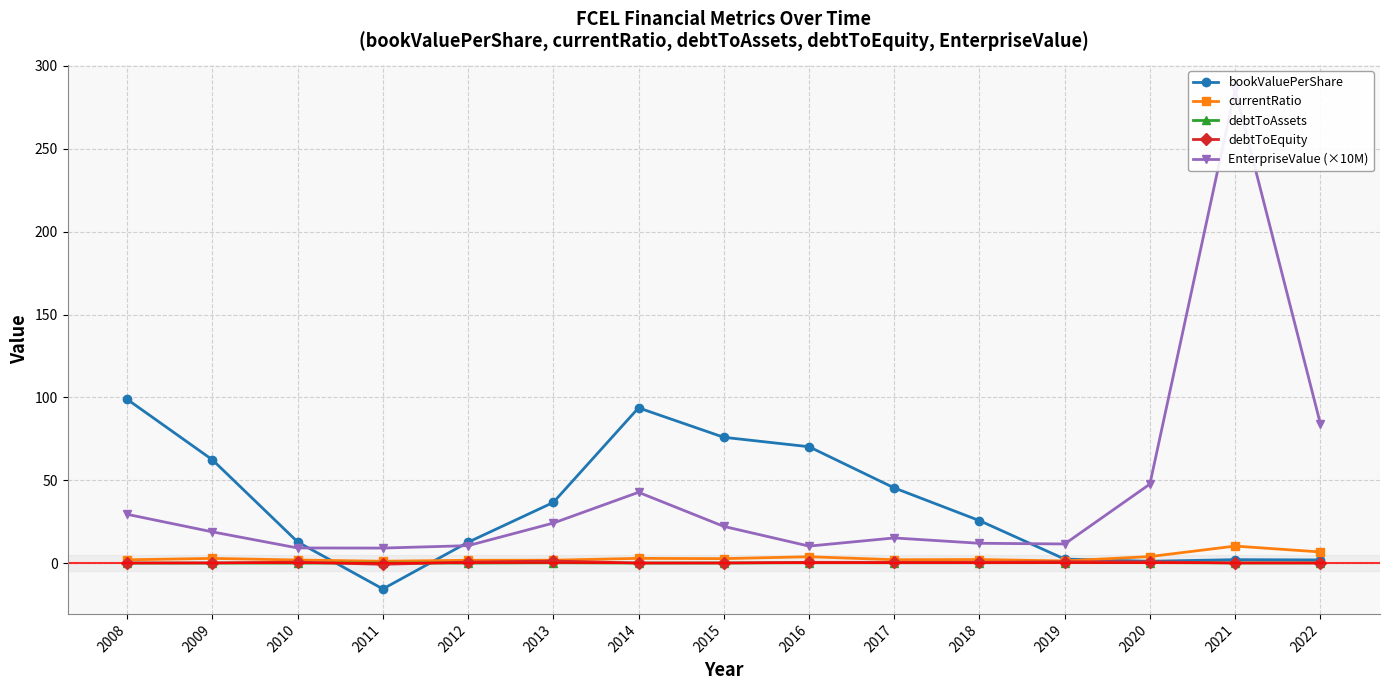

What are all the series names shown in the legend?

bookValuePerShare, currentRatio, debtToAssets, debtToEquity, EnterpriseValue (×10M)